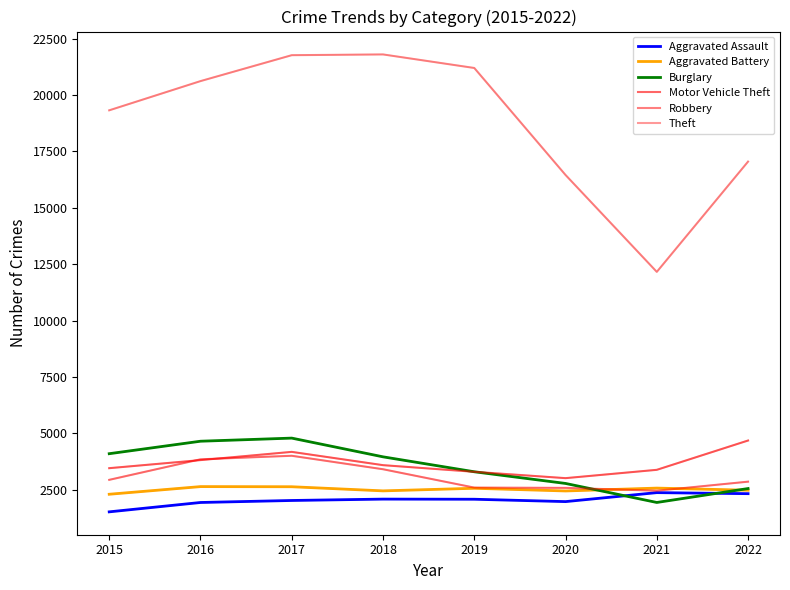

Which category has the lowest value across all series?

2015